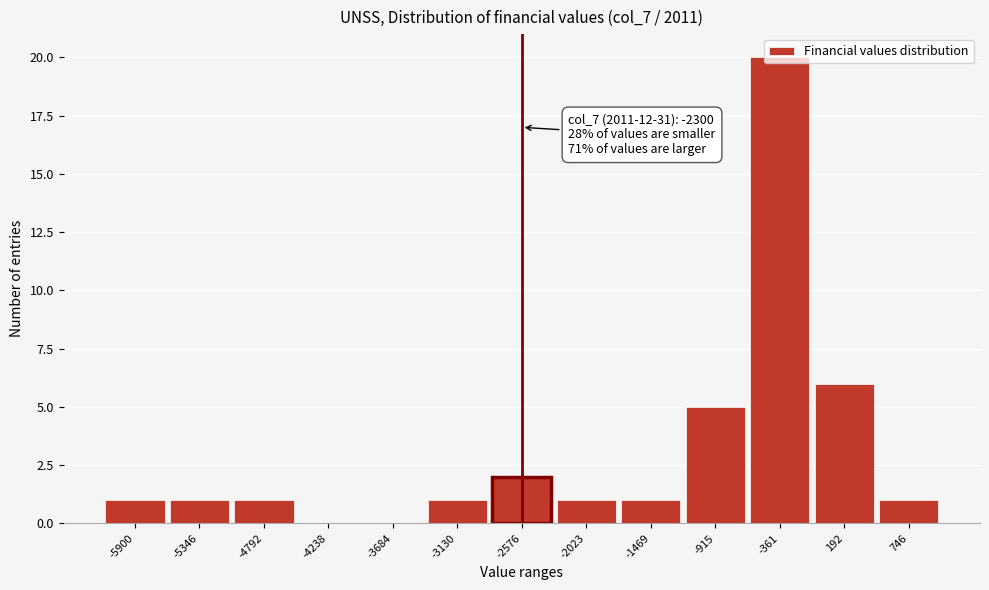

True or false: the data shows 5 at -915.

True